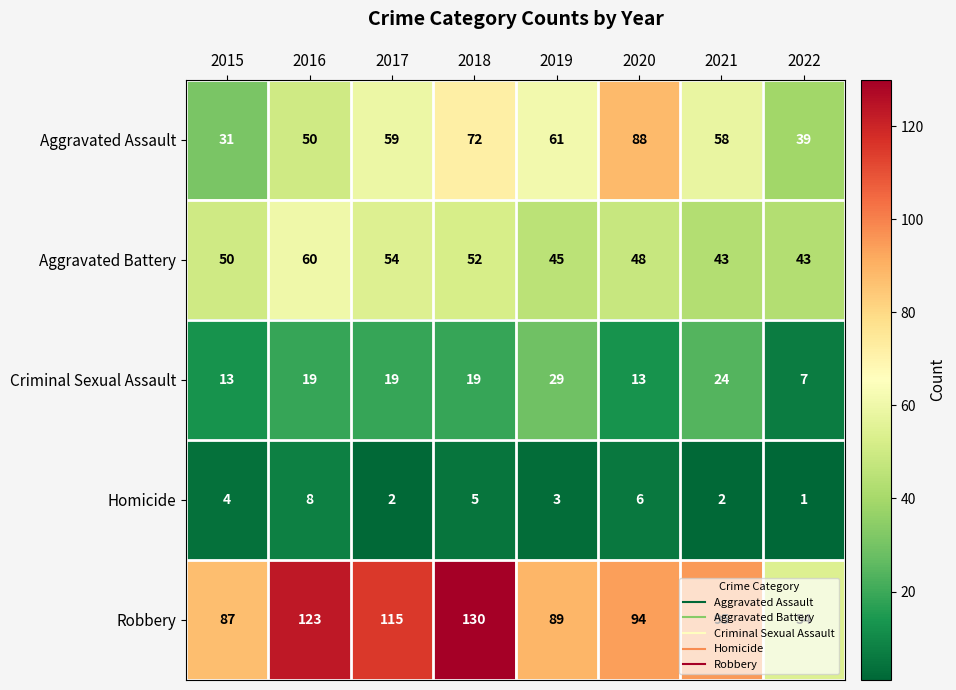

Read the Aggravated Battery value at 2022.

43